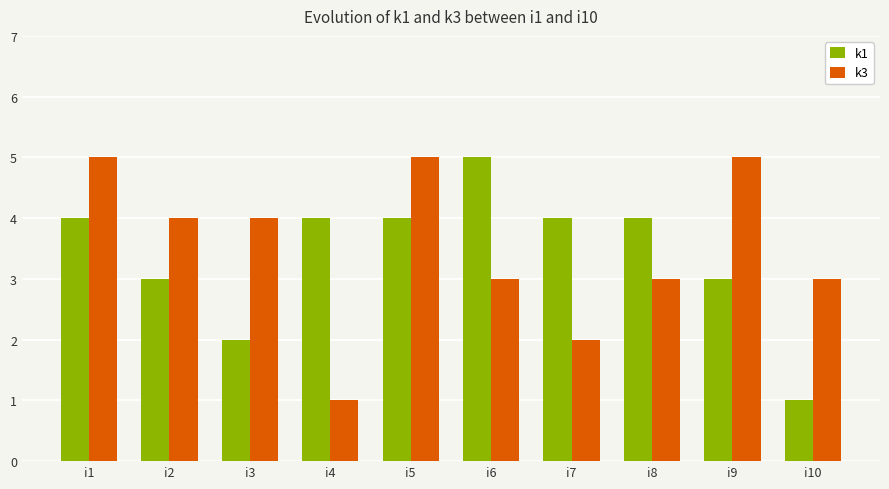

What is the total value across all series at i6?

8